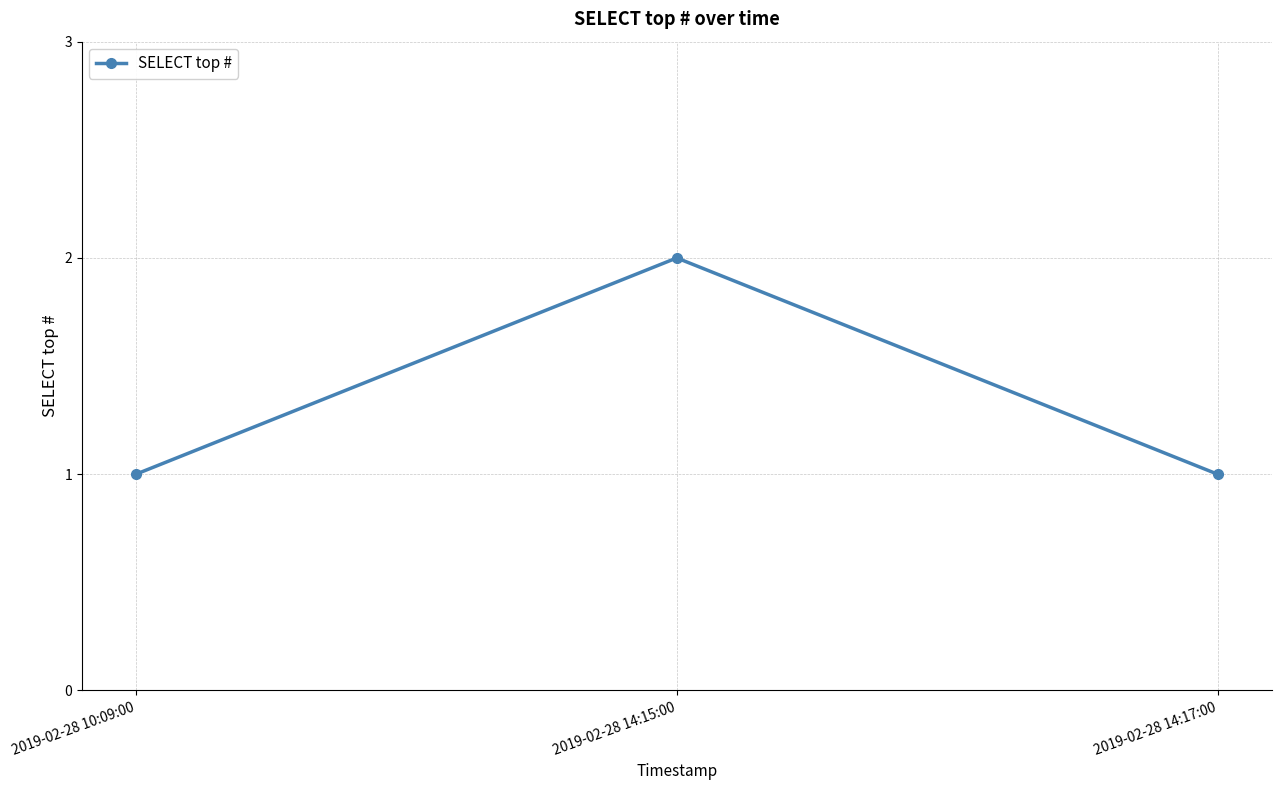

What position from the left is 2019-02-28 14:15:00?

2